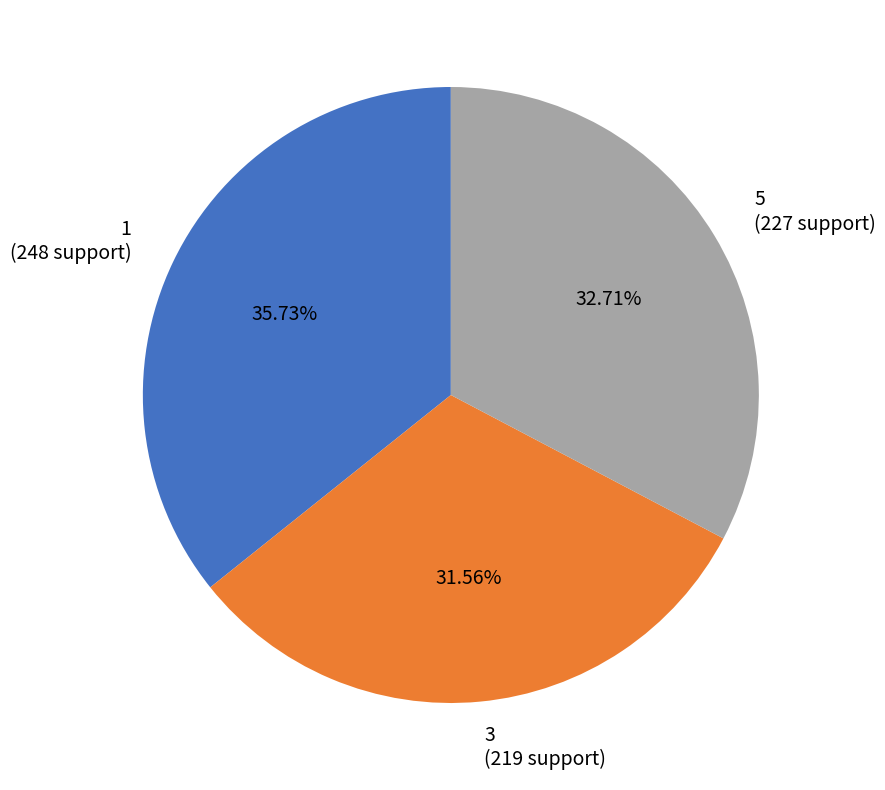

How many slices are in this pie chart?

3